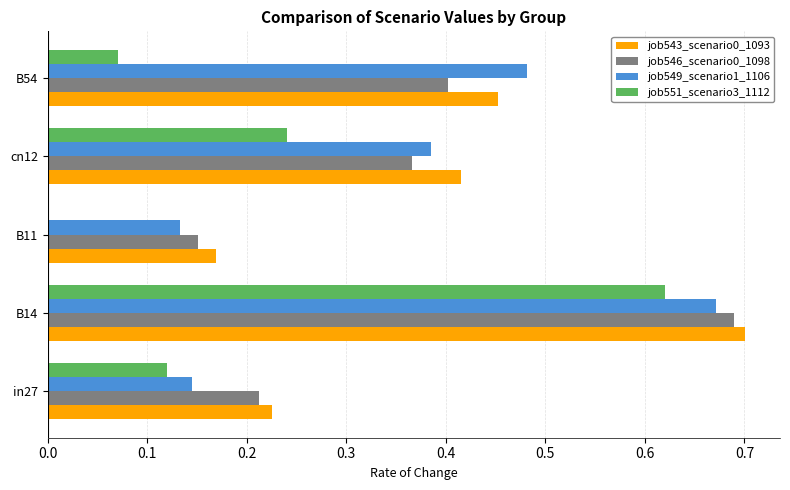

The job546_scenario0_1098 series shows 0.3 at B11. True or false?

False